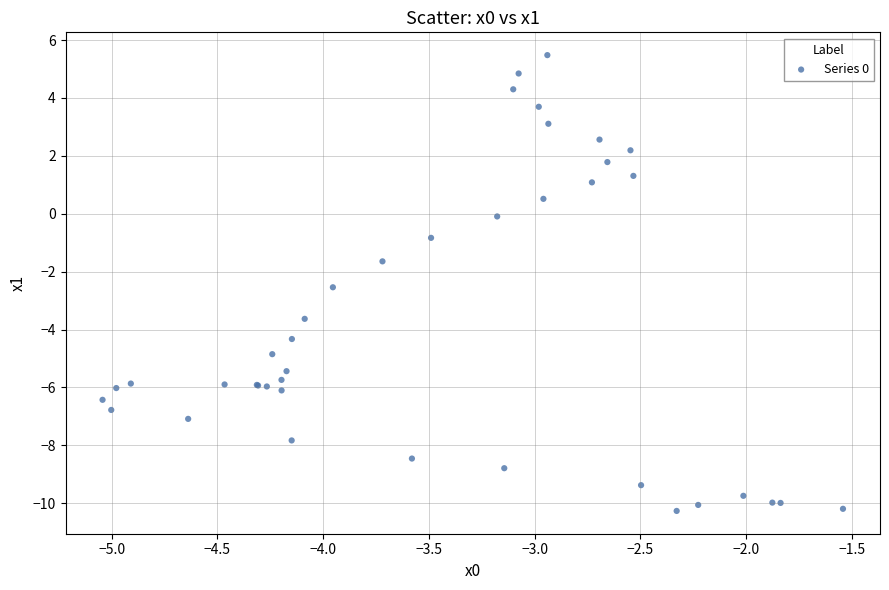

What Y value in the scatter plot is closest to -2?

-1.6